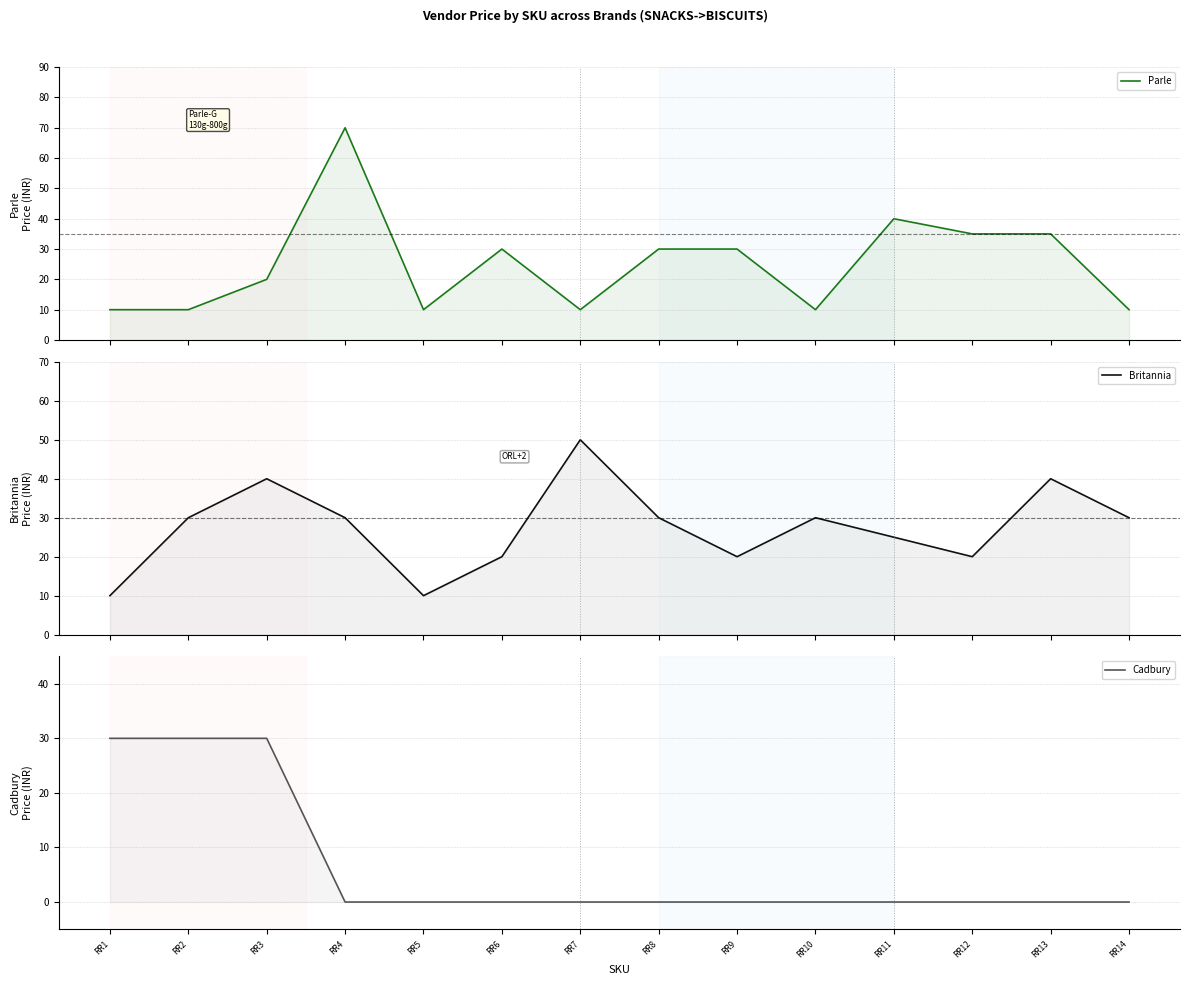

Between which two adjacent categories do Parle and Cadbury first intersect?

RR3 and RR4